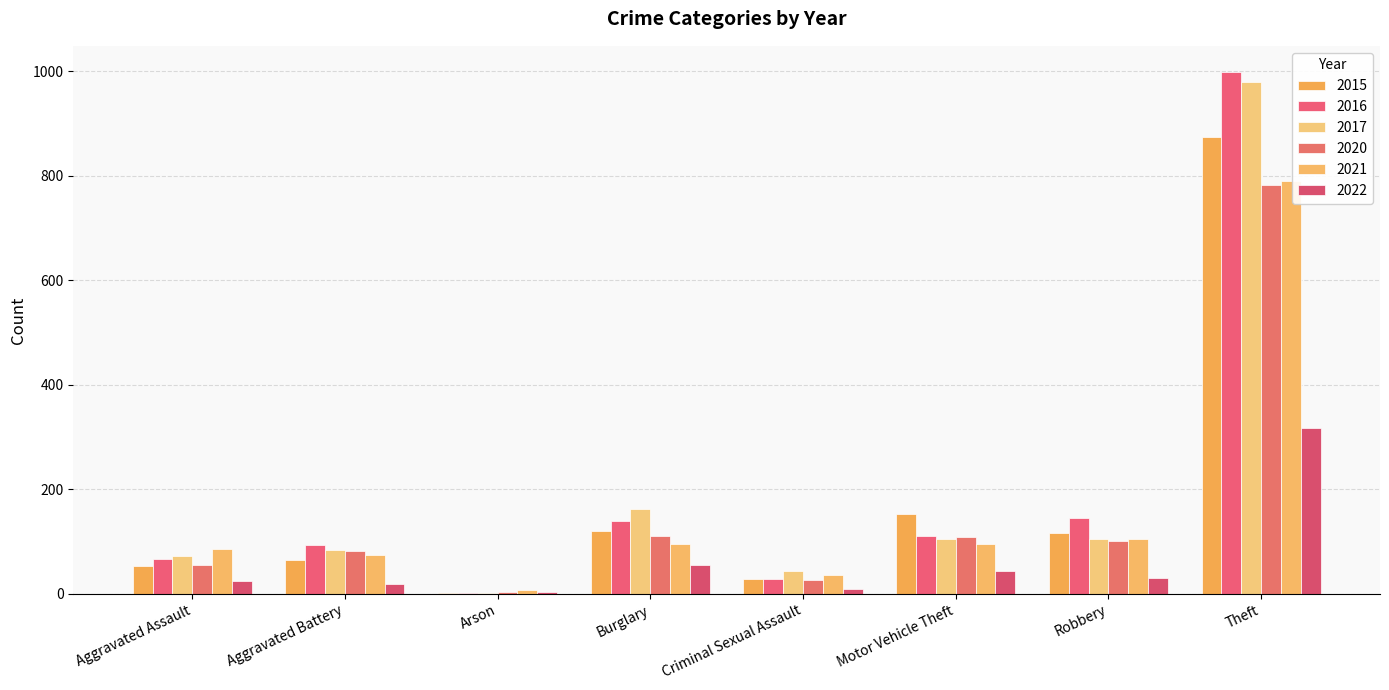

True or false: 2021 has a value of 12 at Arson.

False